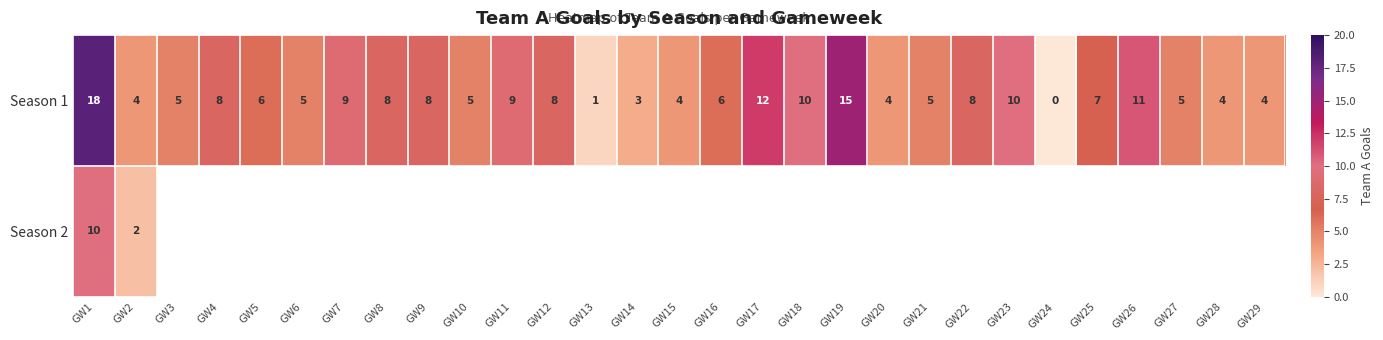

At which label does Season 1 reach its peak?

GW1